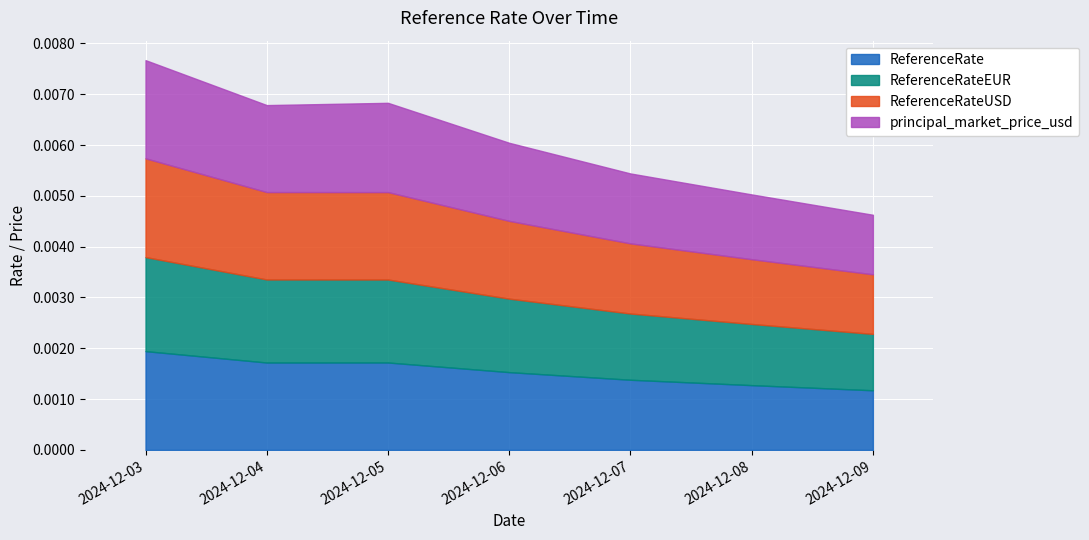

Between 2024-12-06 and 2024-12-04, which is larger?

2024-12-04